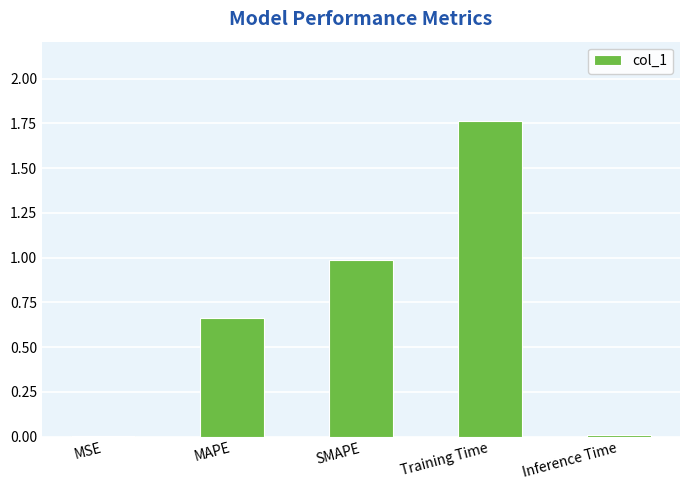

What is the sum of the values at MAPE and SMAPE?

1.6